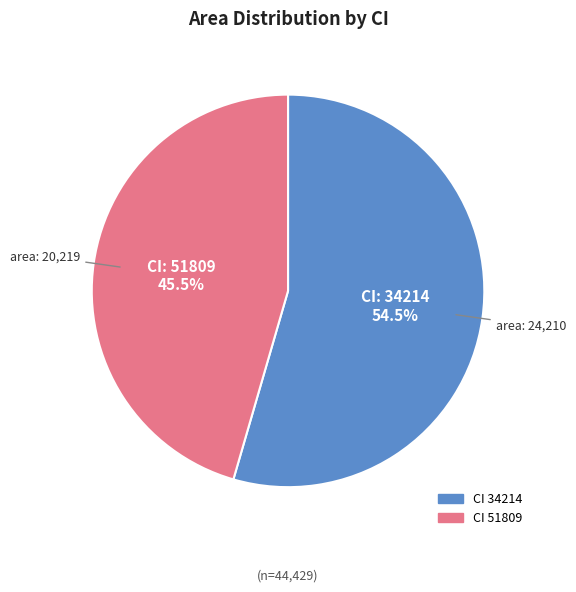

Is there any slice that represents more than half of the pie?

Yes